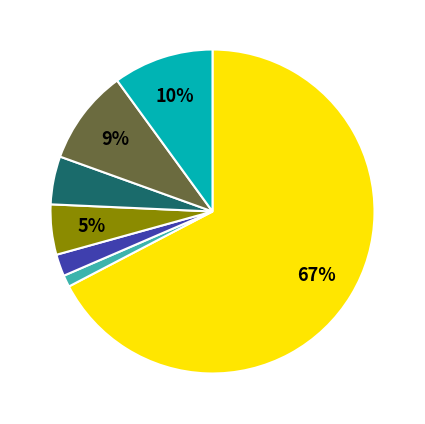

To the nearest percent, what is the average slice percentage?

14%